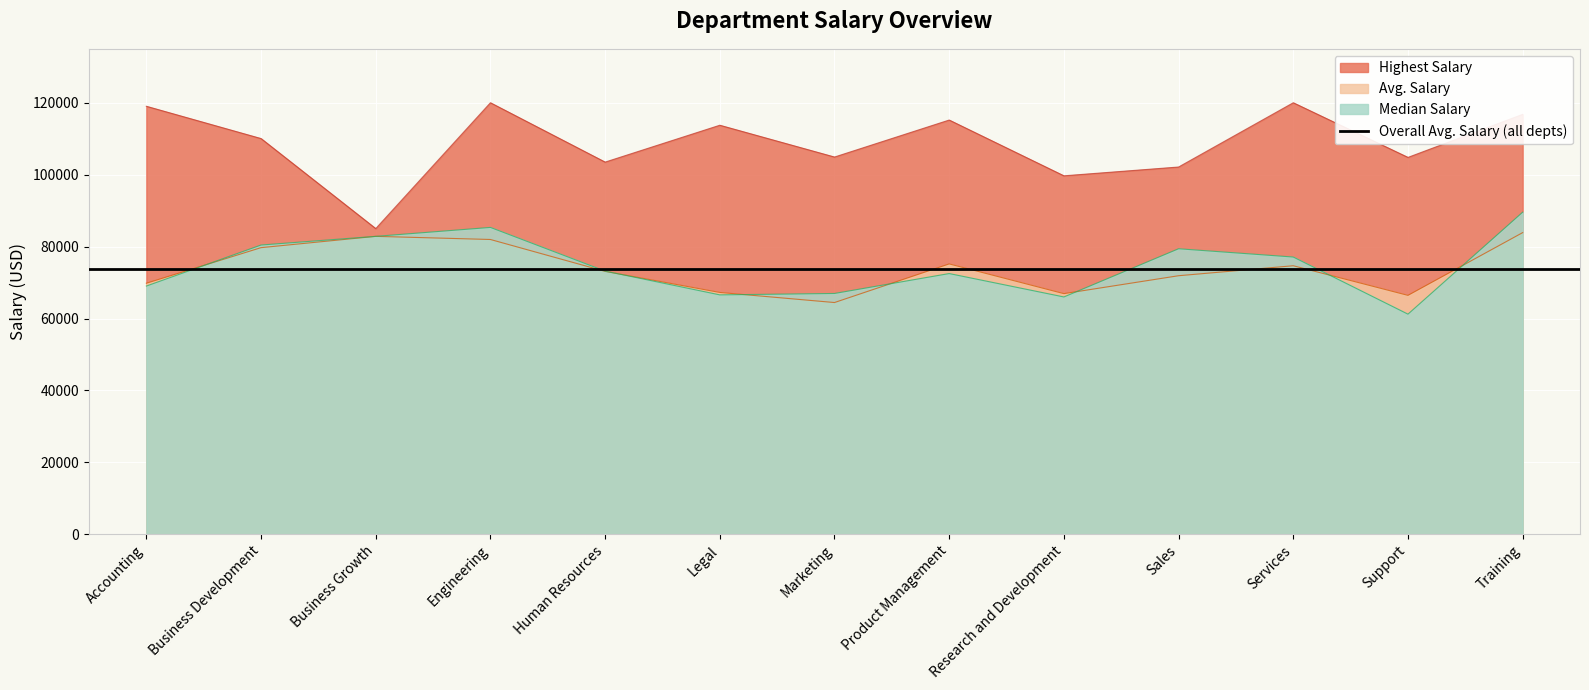

How many values in the Avg. Salary series exceed 73109?

7